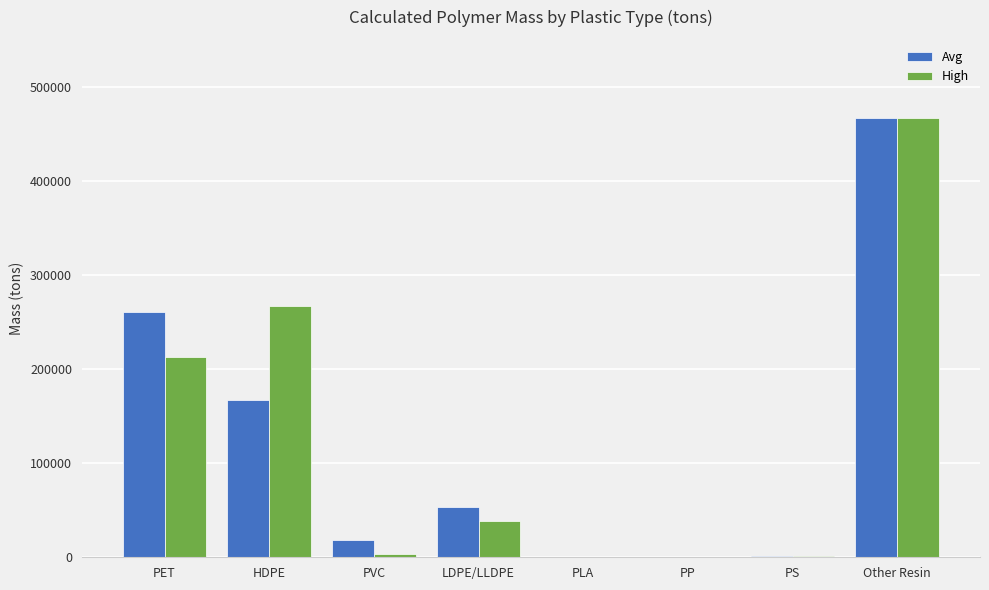

How many groups of bars are there?

8